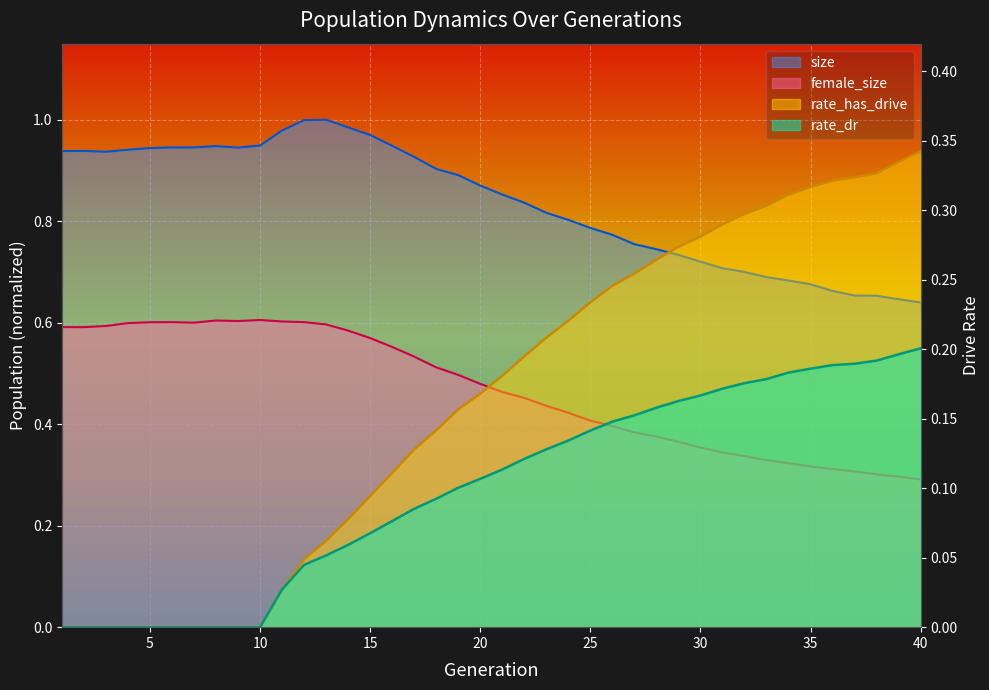

What is the value of the size point at the 18th from the left?

0.9